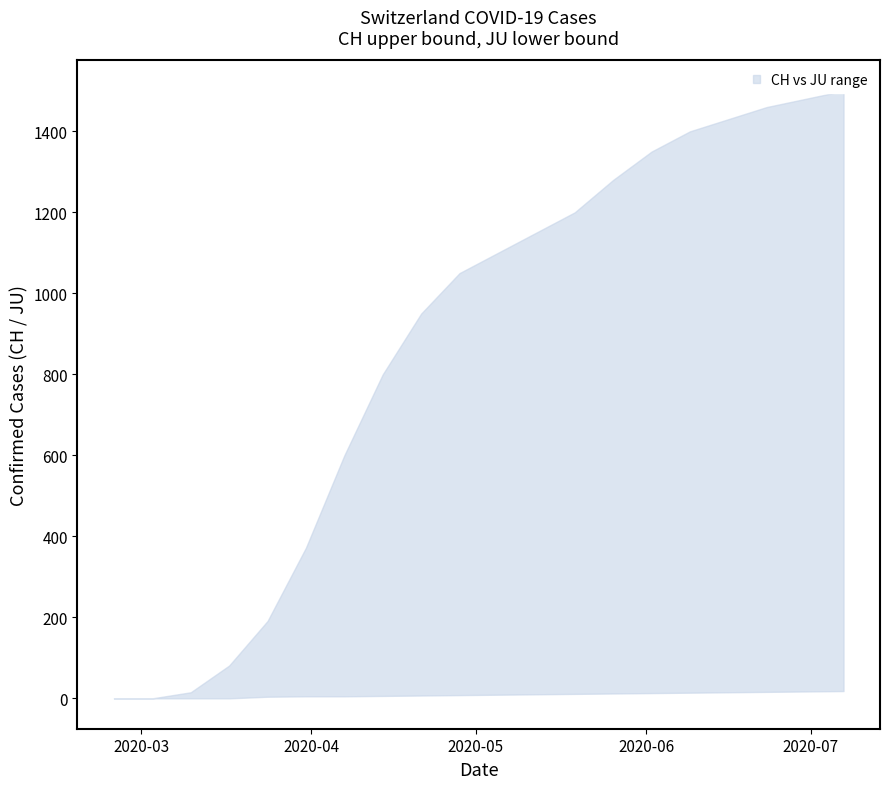

Between 2020-03-24 and 2020-02-25, which is larger?

2020-03-24